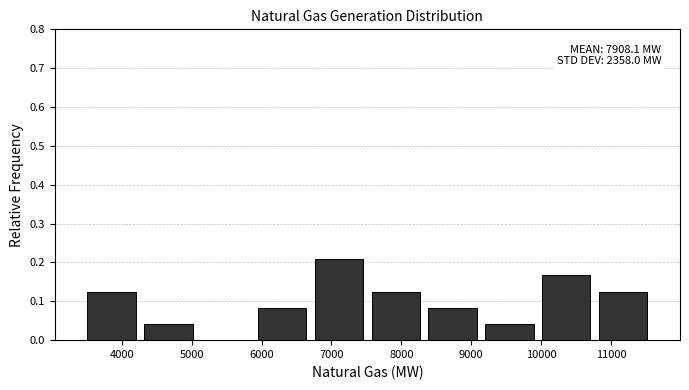

Which range on the x-axis has the tallest bar?

6700 to 7500